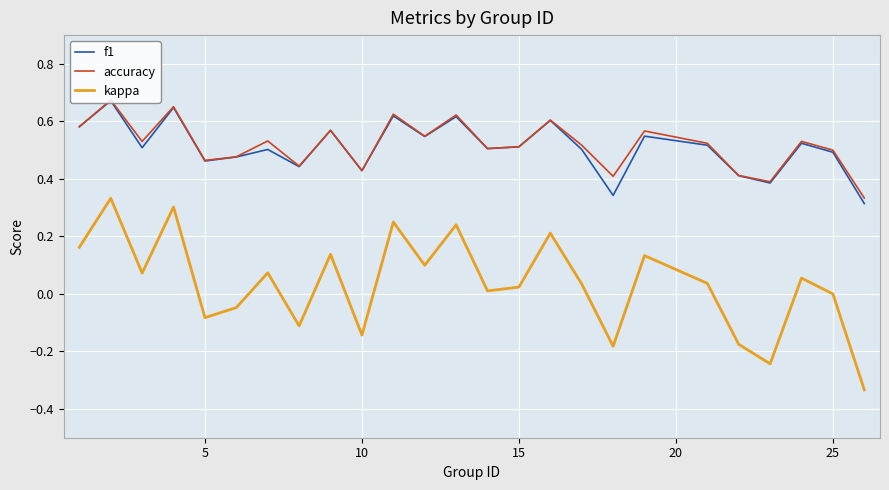

True or false: kappa and f1 cross at least once.

False